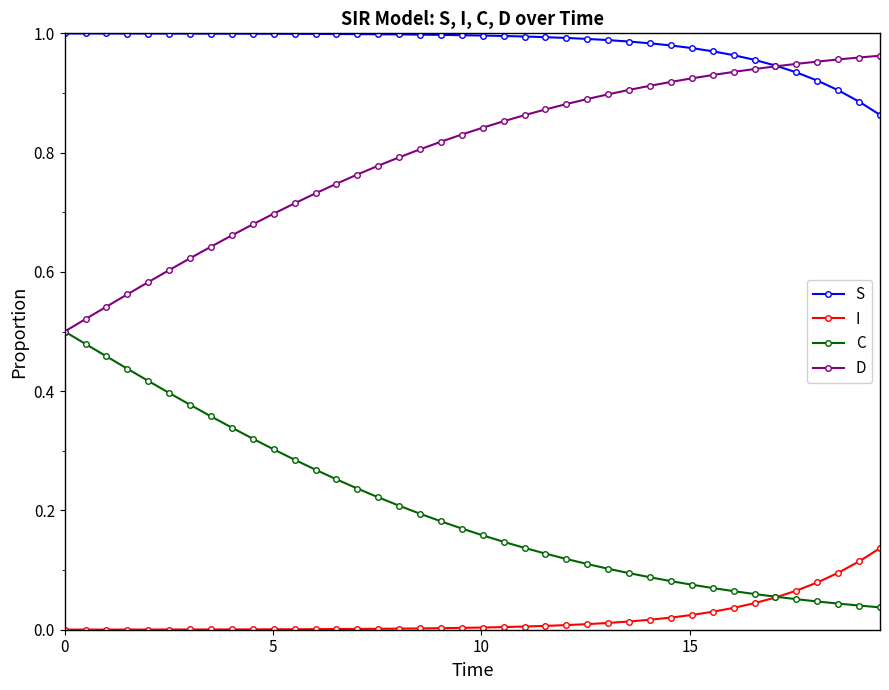

How many distinct data groups are displayed?

4